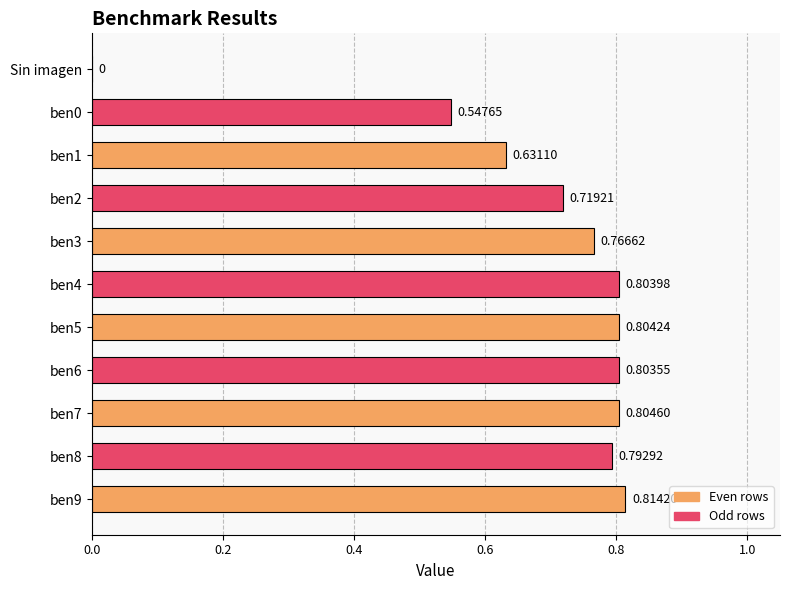

How many data points are above 0?

10